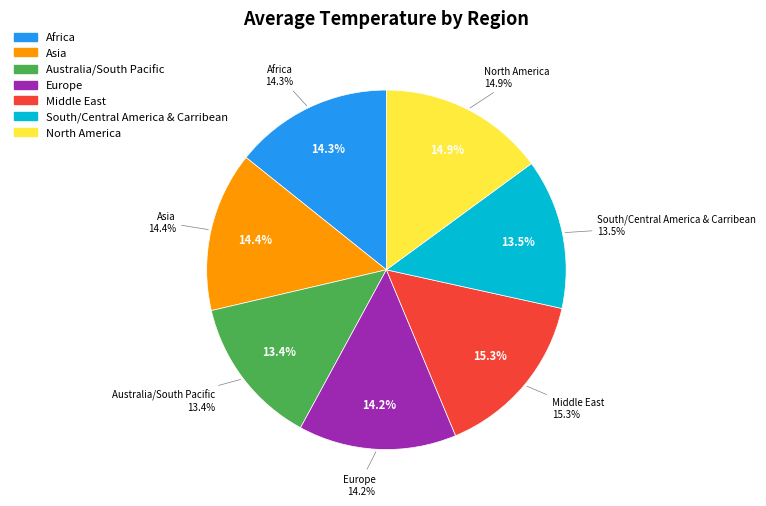

What is the total percentage of Asia and Africa?

28.6%